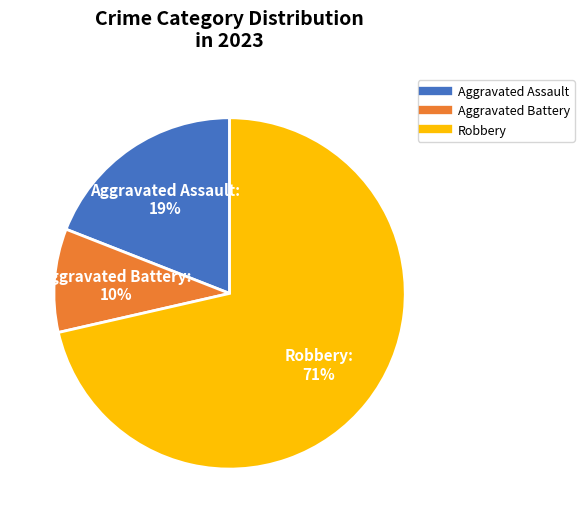

Is there any slice that represents more than half of the pie?

Yes